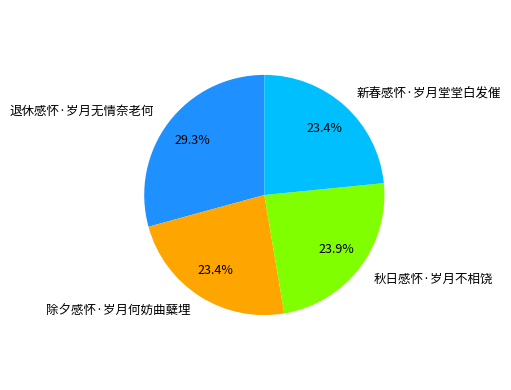

Is 新春感怀·岁月堂堂白发催 the majority of the pie?

No